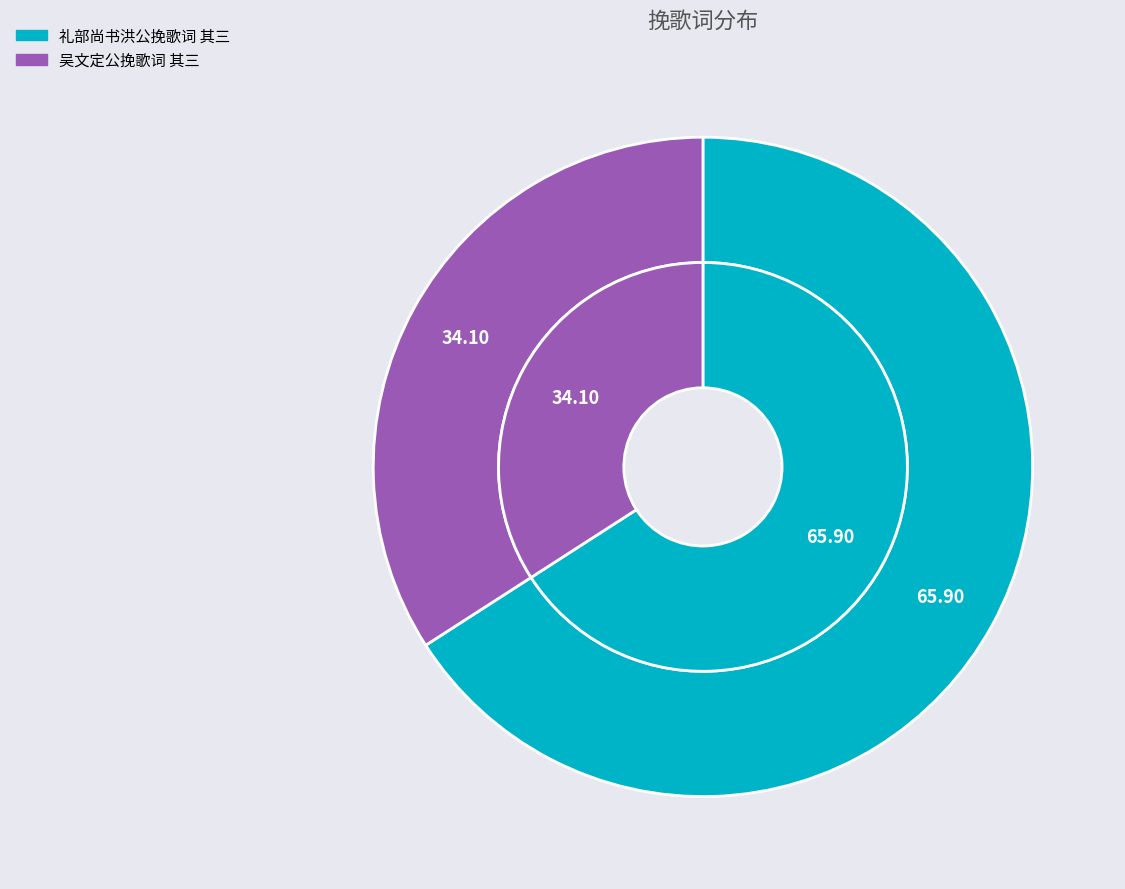

Which slice is the smallest?

吴文定公挽歌词 其三